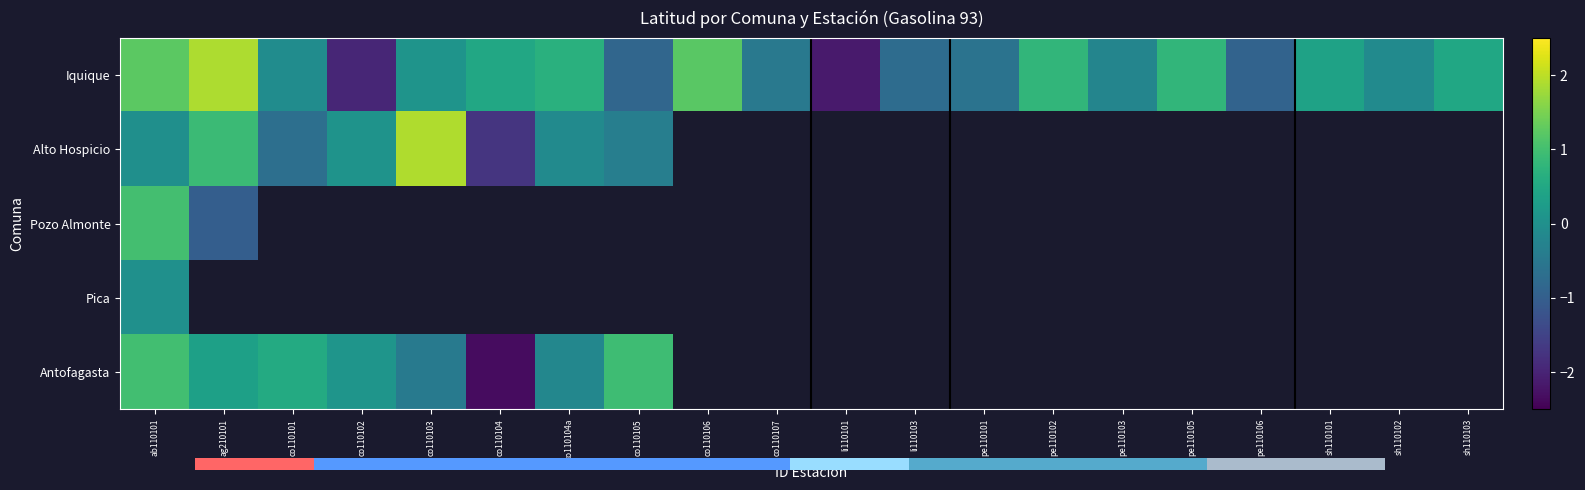

Is the value of Iquique at pe110103 greater than the value of Pica at co110101?

No